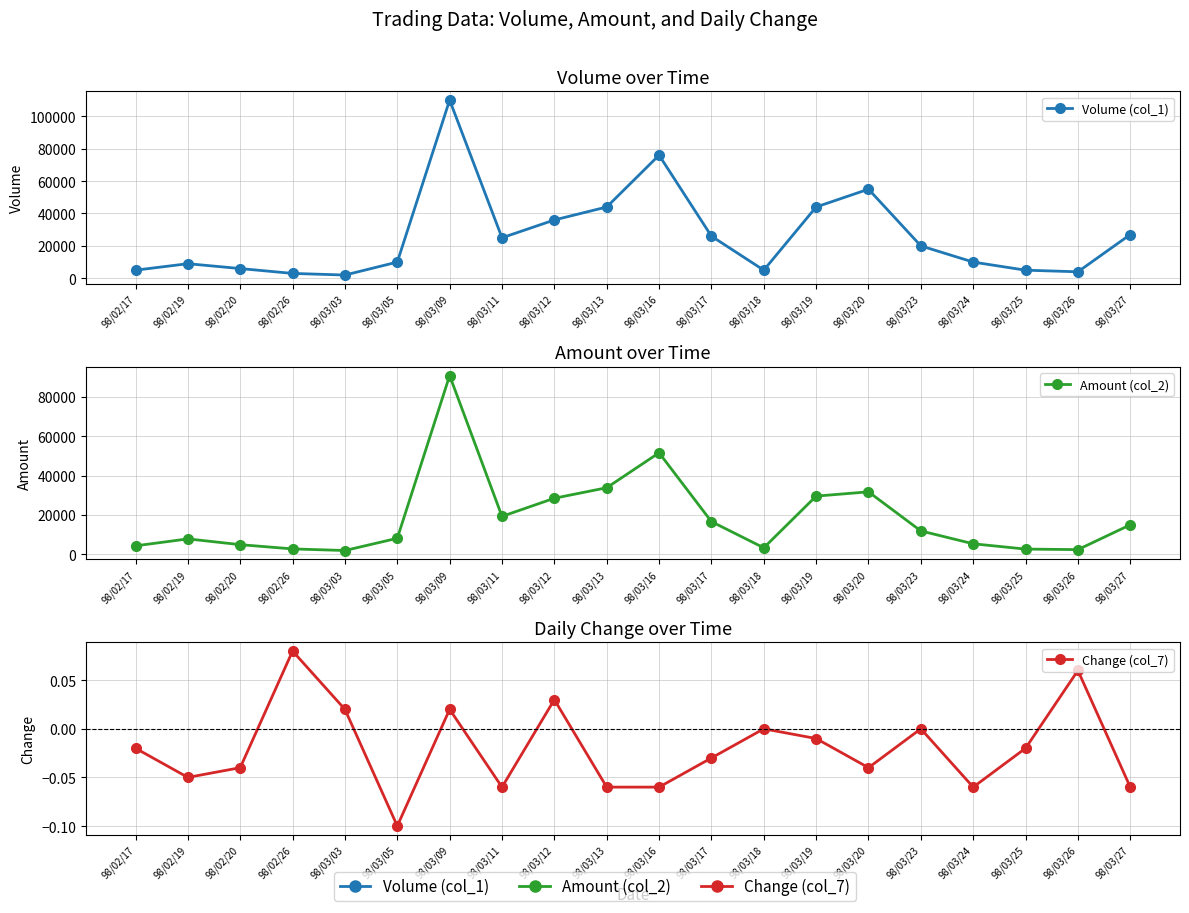

How many lines are shown in the chart?

3